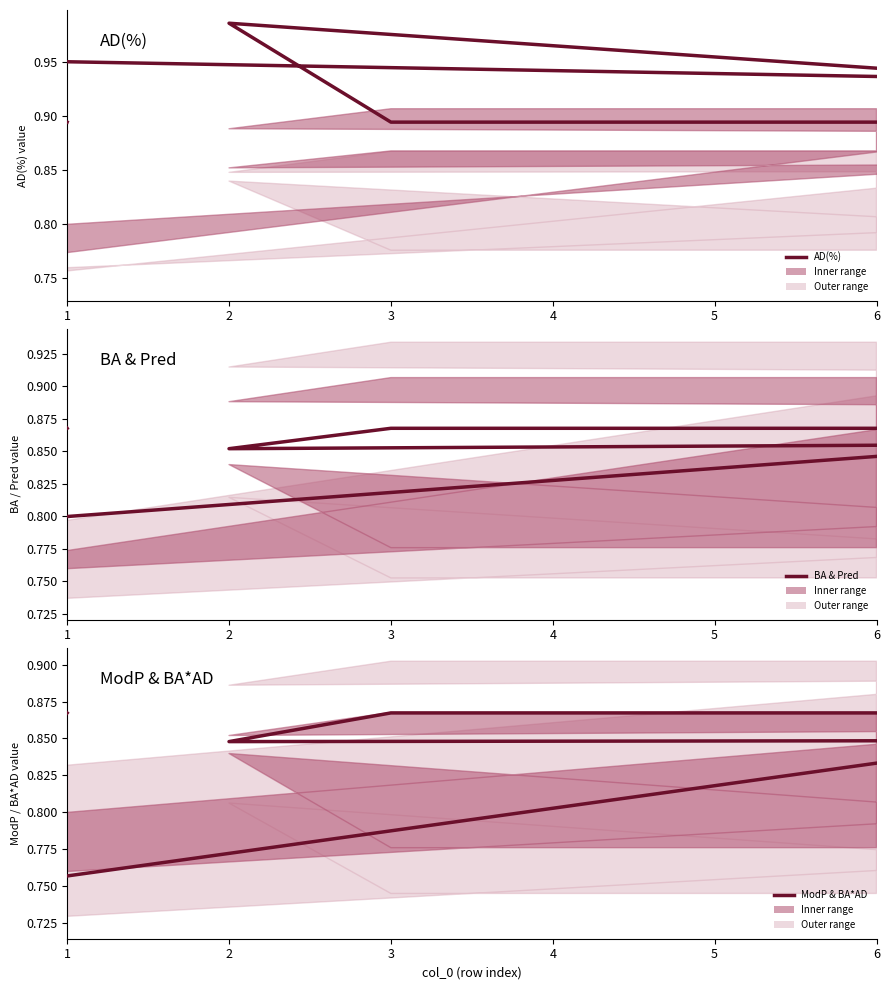

Reading left to right, list all the values displayed in this chart.

AD(%): 0.9	1.0	0.9	1.0	0.9	0.9	0.9	0.9
BA & Pred: 0.9	0.8	0.9	0.9	0.9	0.9	0.9	0.9
ModP & BA*AD: 0.9	0.7	0.8	0.8	0.9	0.9	0.9	0.9